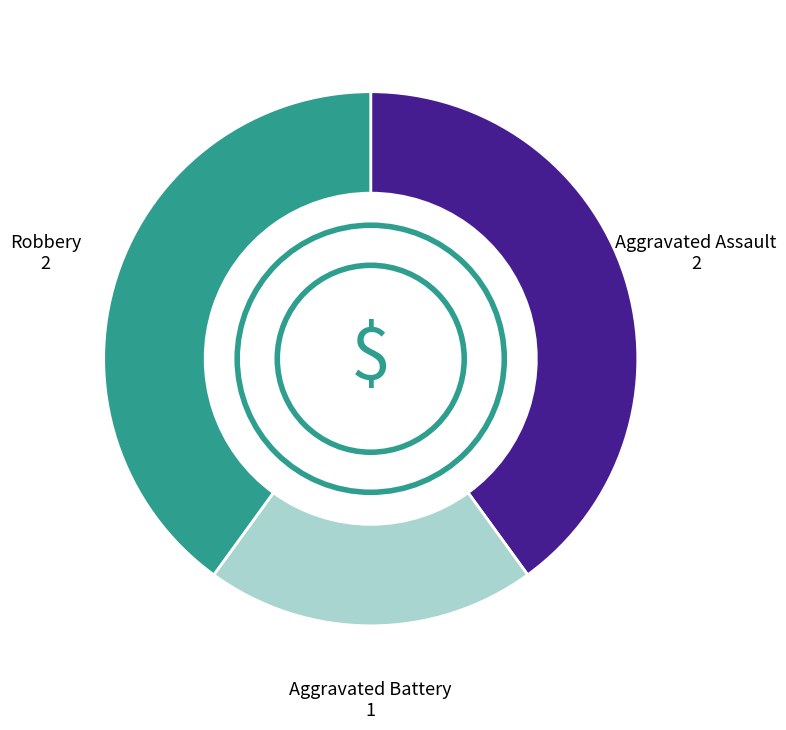

Is there any slice that represents more than half of the pie?

No